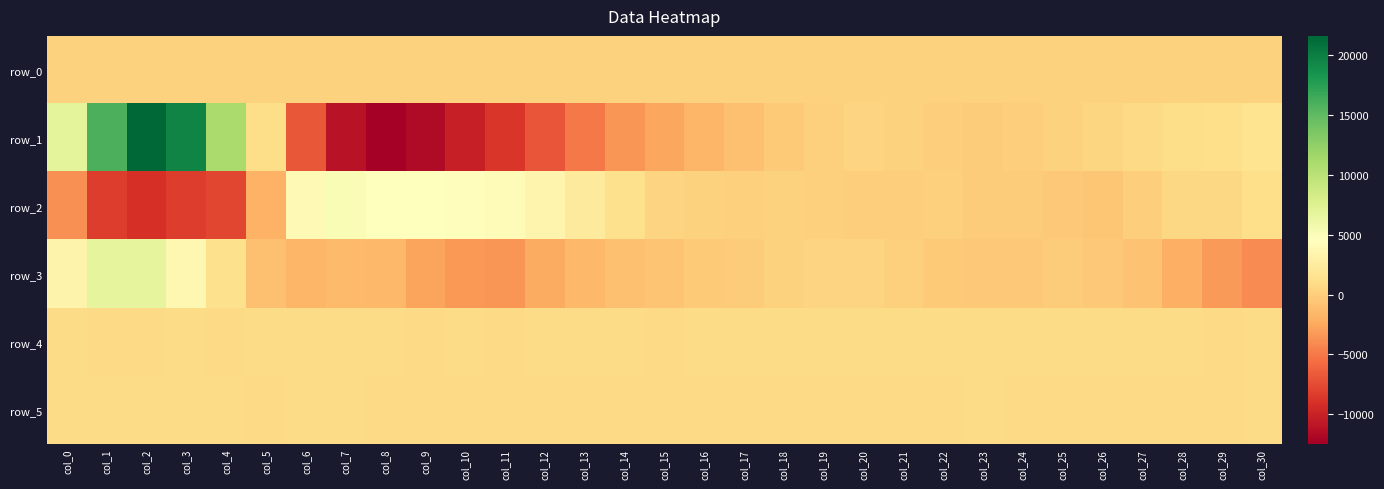

Which has a higher value, col_1 or col_7?

col_7